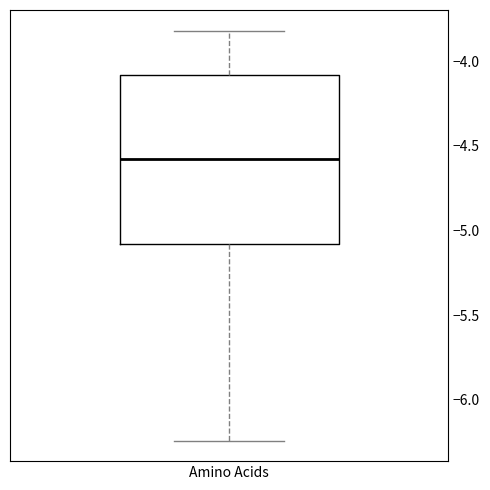

Transcribe this box plot: give where the median line is, the range the box spans, and where the two whiskers end, as read against the y-axis. The values are not printed on the chart, so give them approximately, as read against the axis.

median -4.60, box -5.10 to -4.10, whiskers -6.25 to -3.80